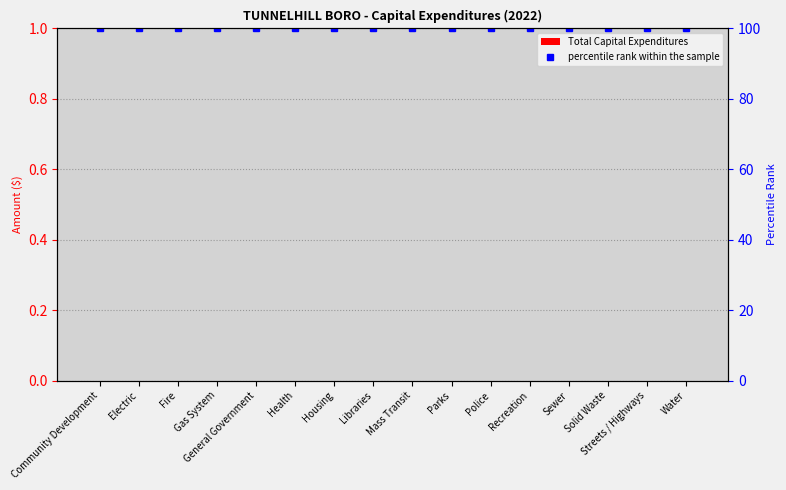

Rank the series at Health from highest to lowest value.

percentile rank within the sample, Total Capital Expenditures